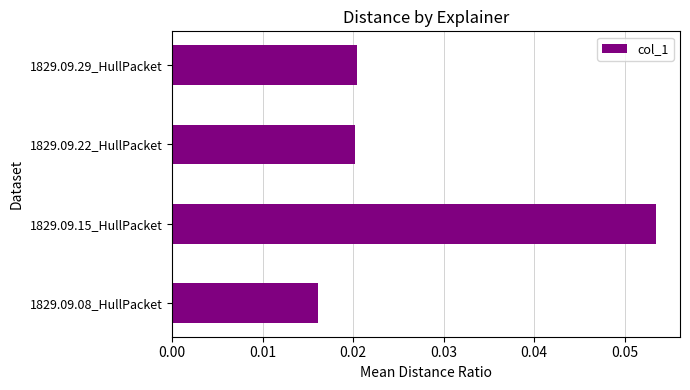

At which category does the chart reach its peak across all series?

1829.09.15_HullPacket